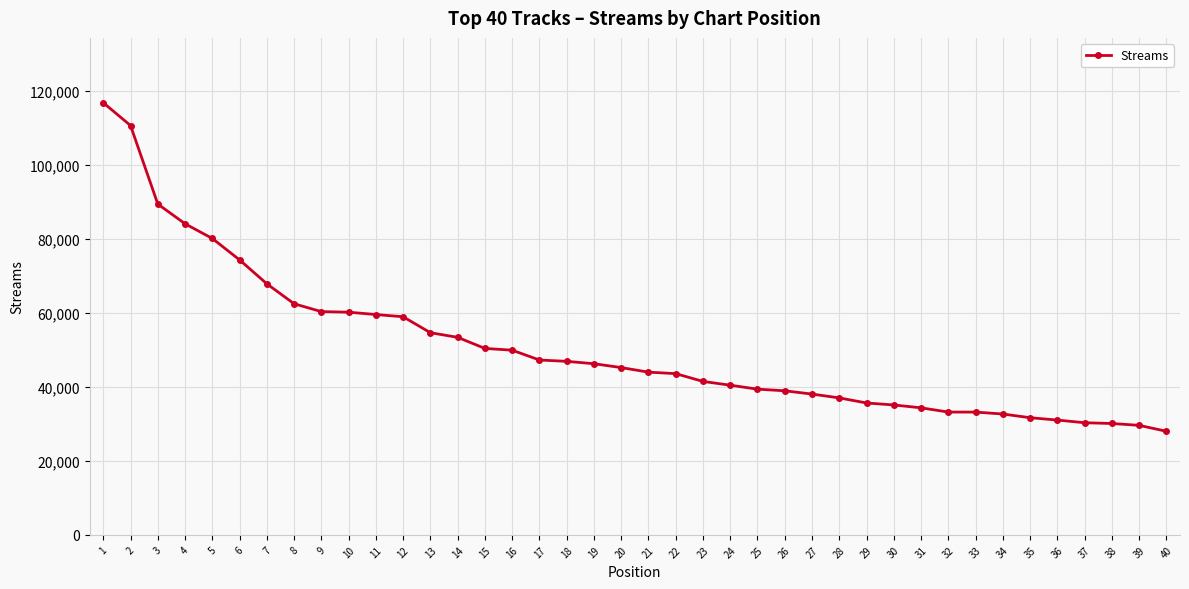

Where is the data nearest to the value 72441?

6